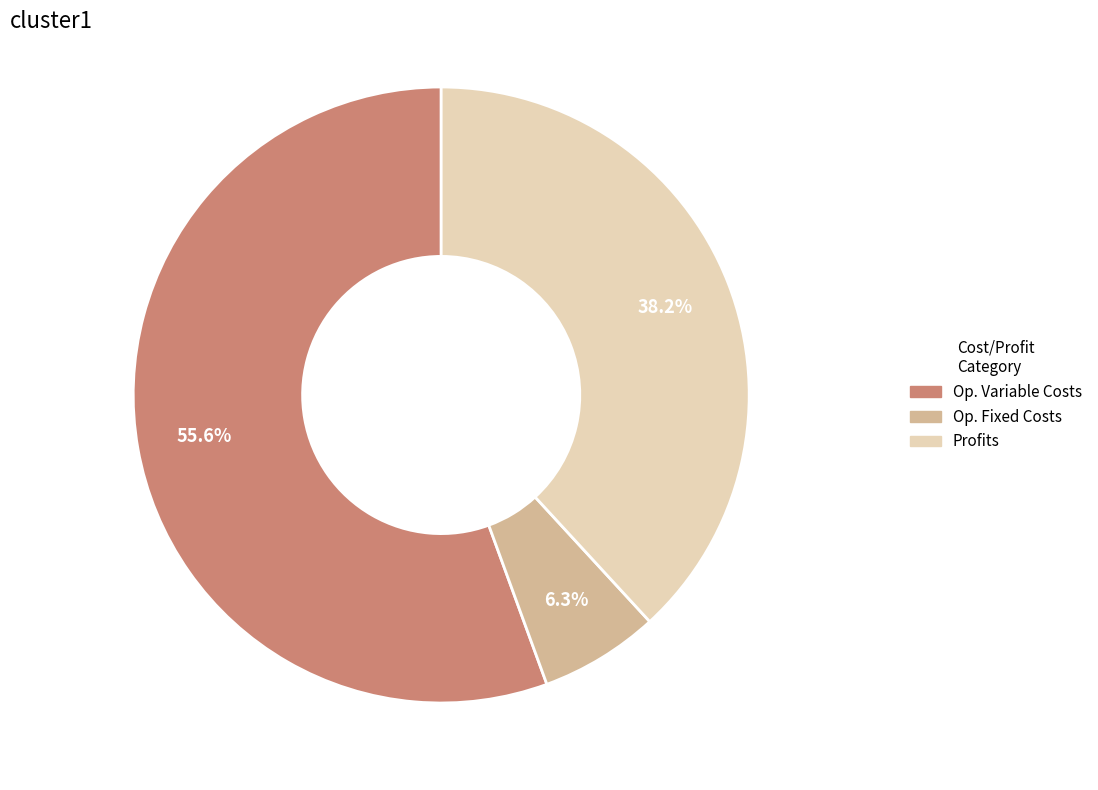

Which slice represents more than half of the pie?

Op. Variable Costs